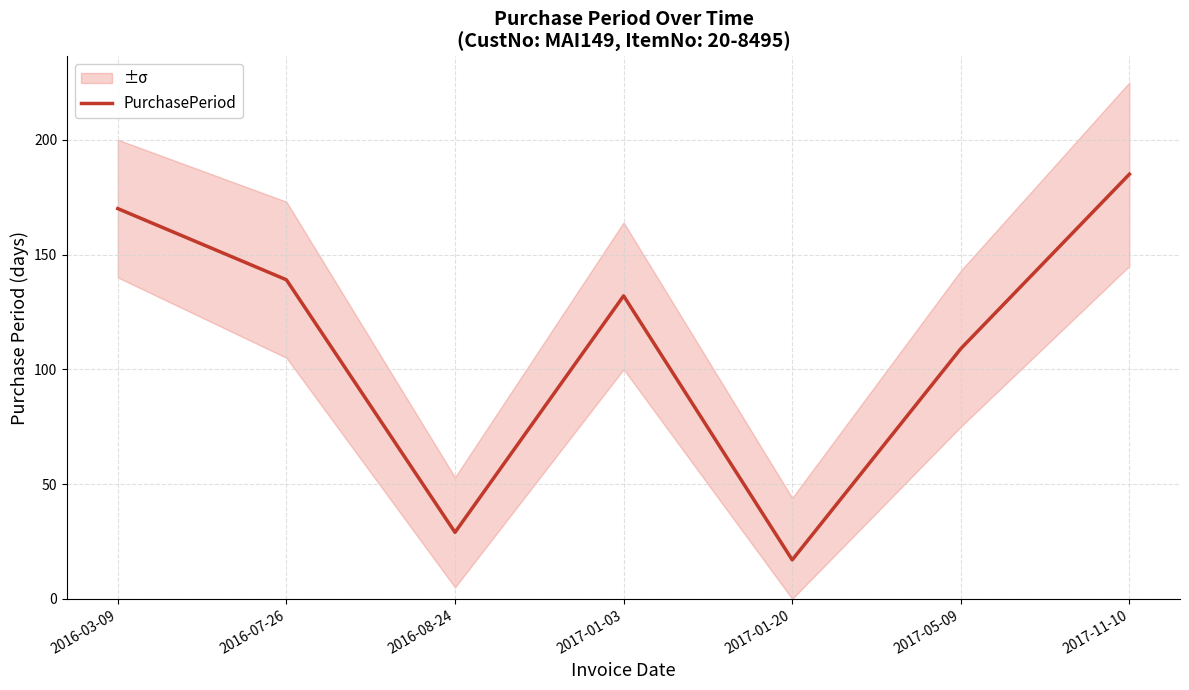

Read the value at 2016-03-09, to the nearest 5.

170